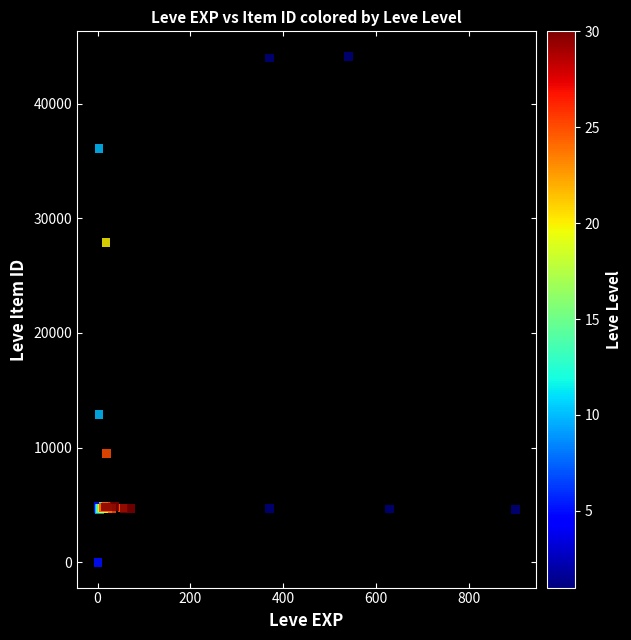

What Y value in the scatter plot is closest to 22048?

27884